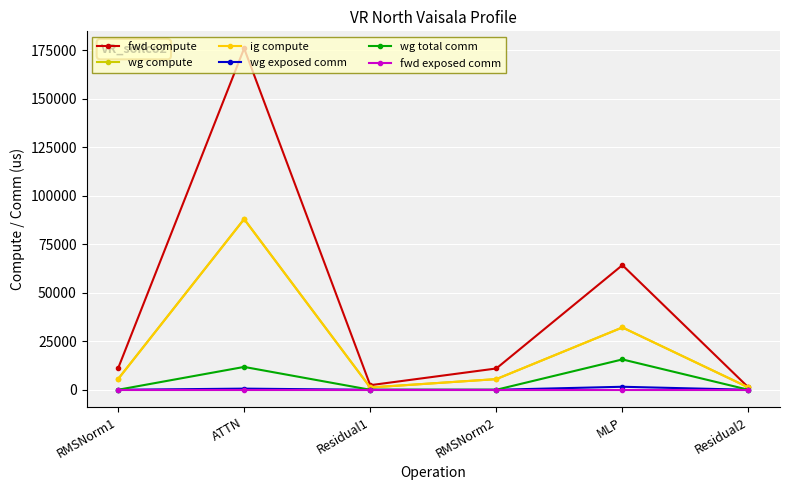

Does the chart have visible grid lines?

Yes